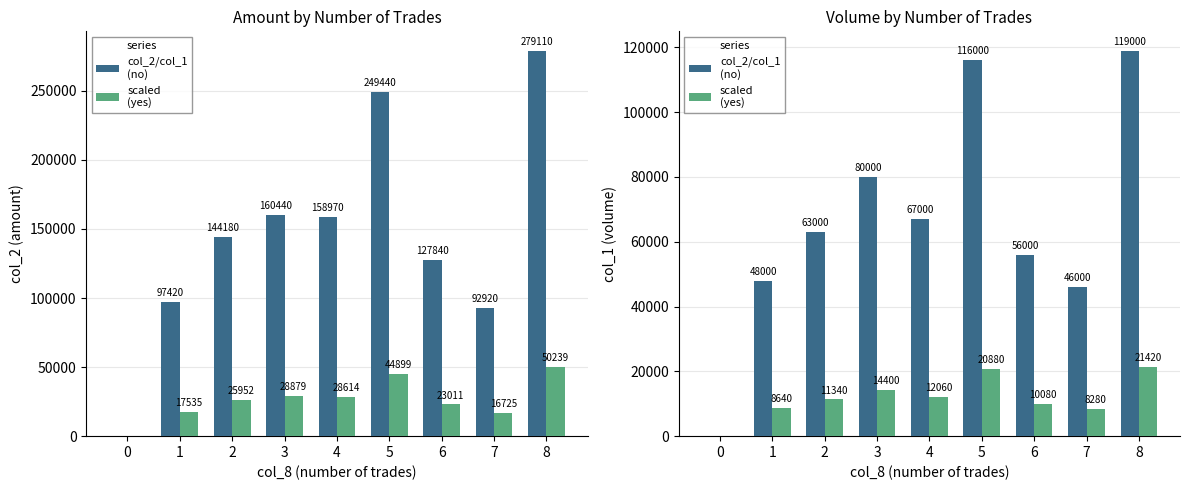

Between 0 and 2, which is larger?

2